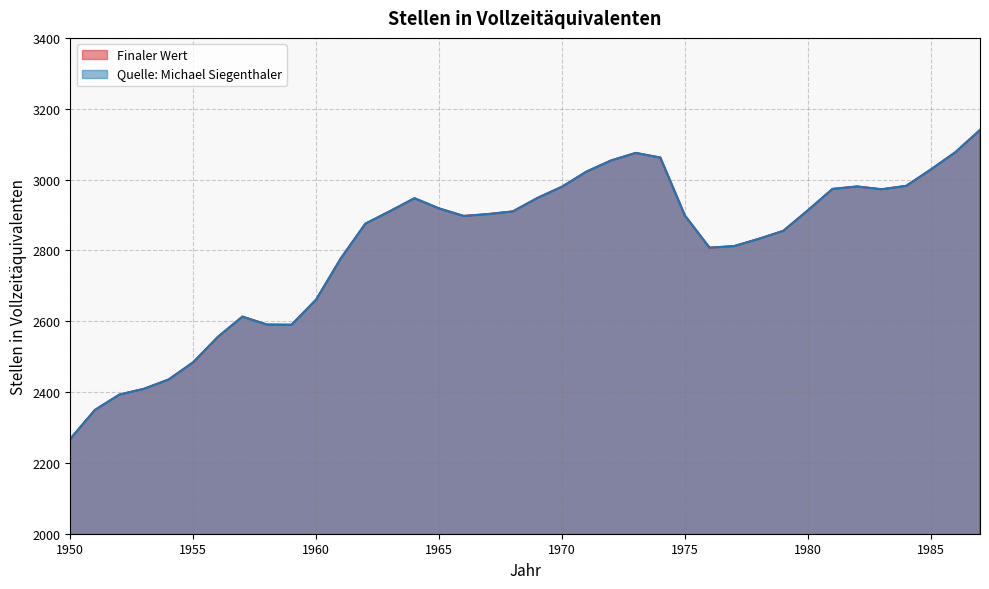

Which series has the widest spread of values?

Finaler Wert